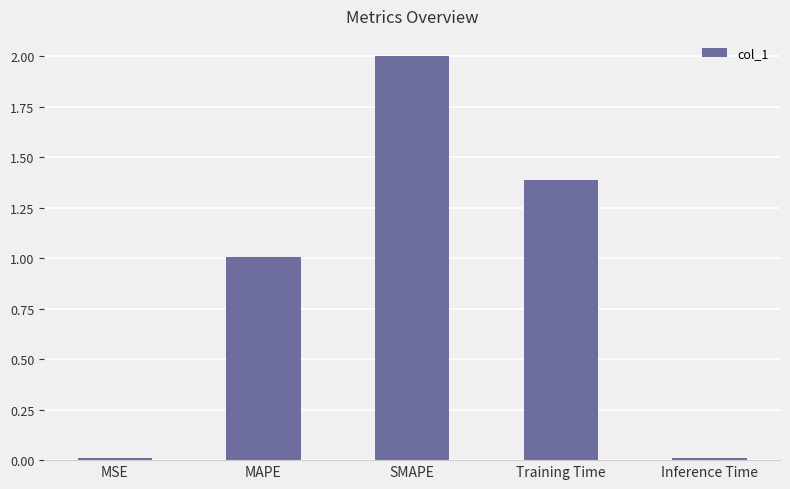

How many series are shown in this chart?

1